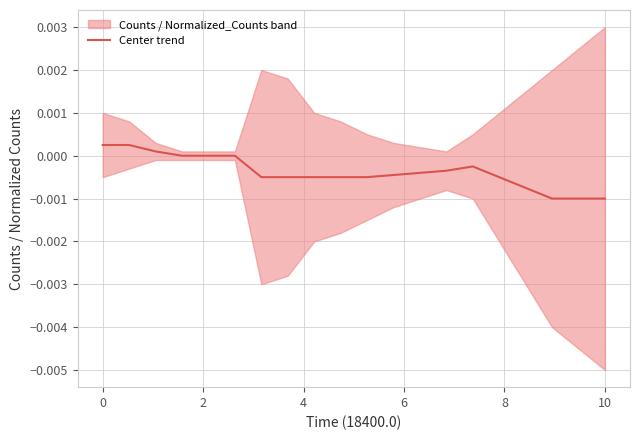

How many lines are shown in the chart?

1